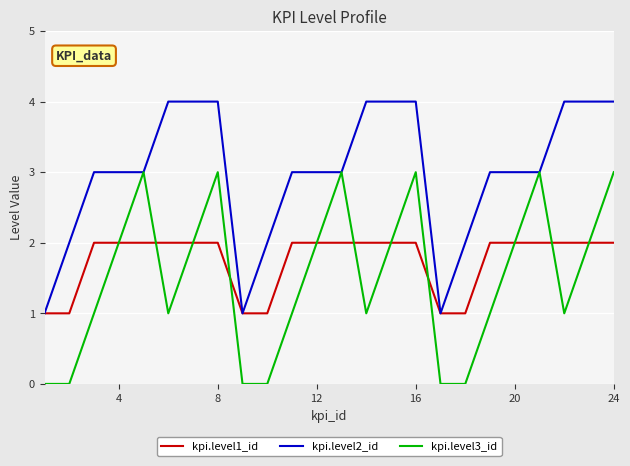

True or false: kpi.level3_id has more than 2 interior local peaks.

True